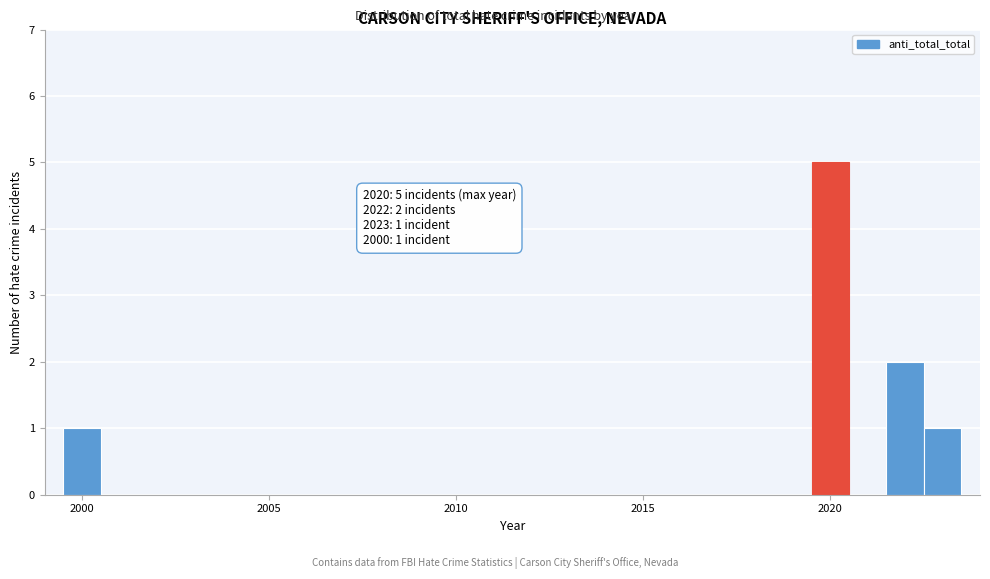

Around what value on the x-axis is the tallest bar? Give the approximate position of its centre, as read against the axis.

2020.0